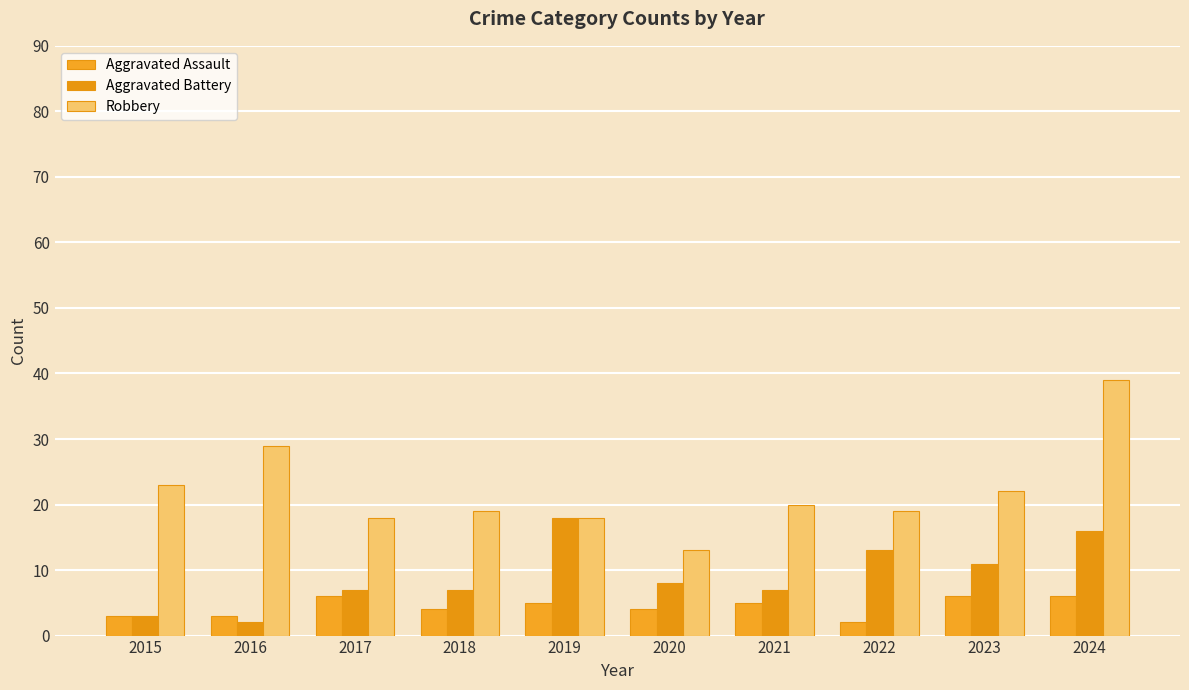

At how many categories does at least one series exceed 9?

10